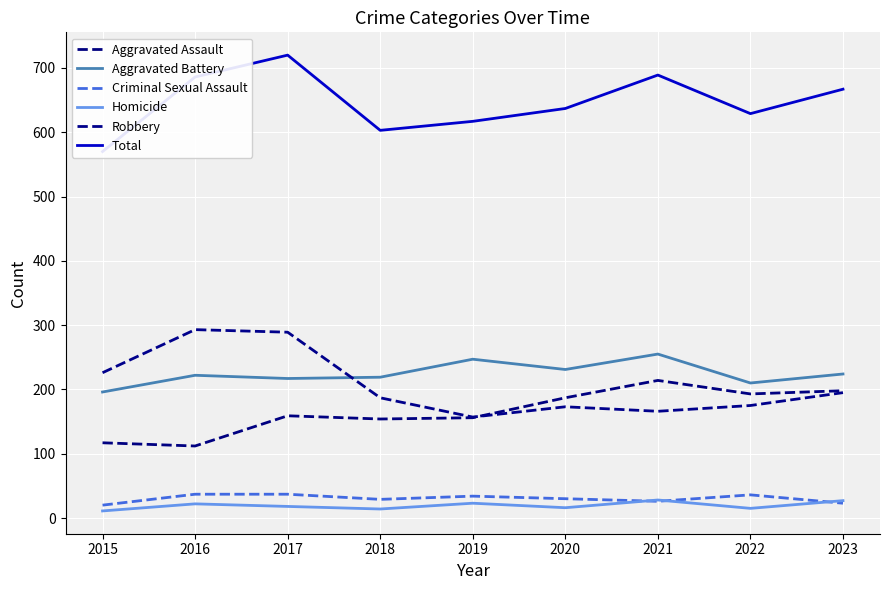

In Robbery, how many points are higher than both neighbors (excluding endpoints)?

2